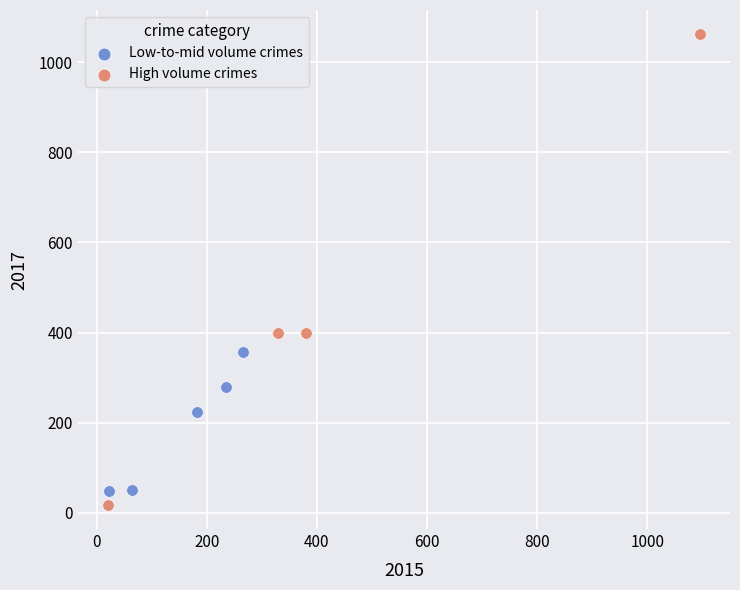

Which series reaches the minimum Y coordinate?

High volume crimes